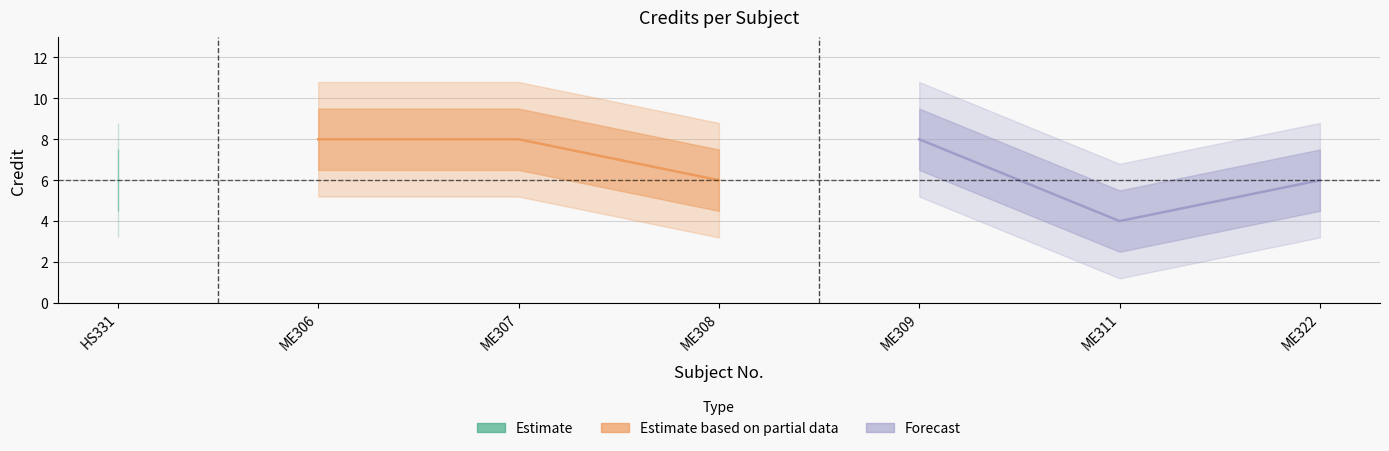

Is this an area chart (filled region under the line)?

No